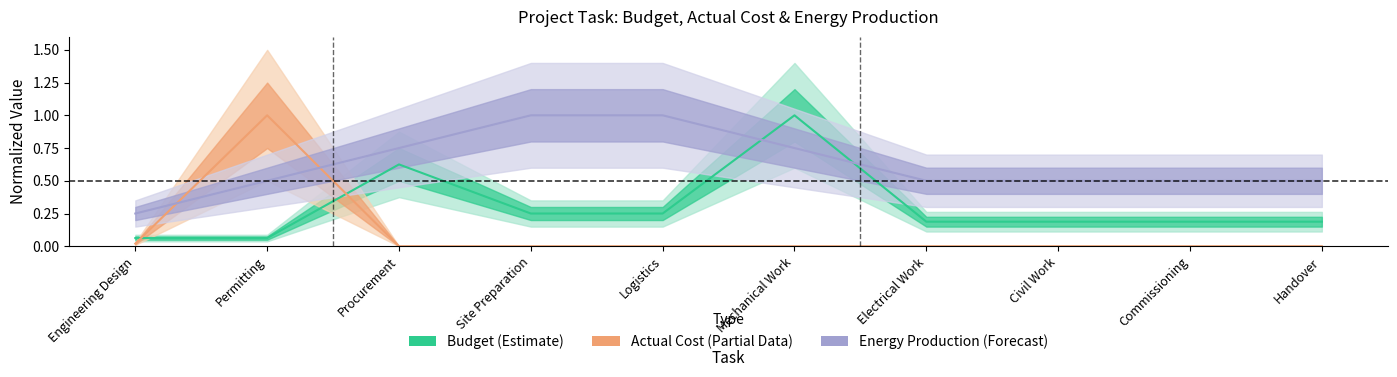

At which label does Actual Cost reach its peak?

Permitting